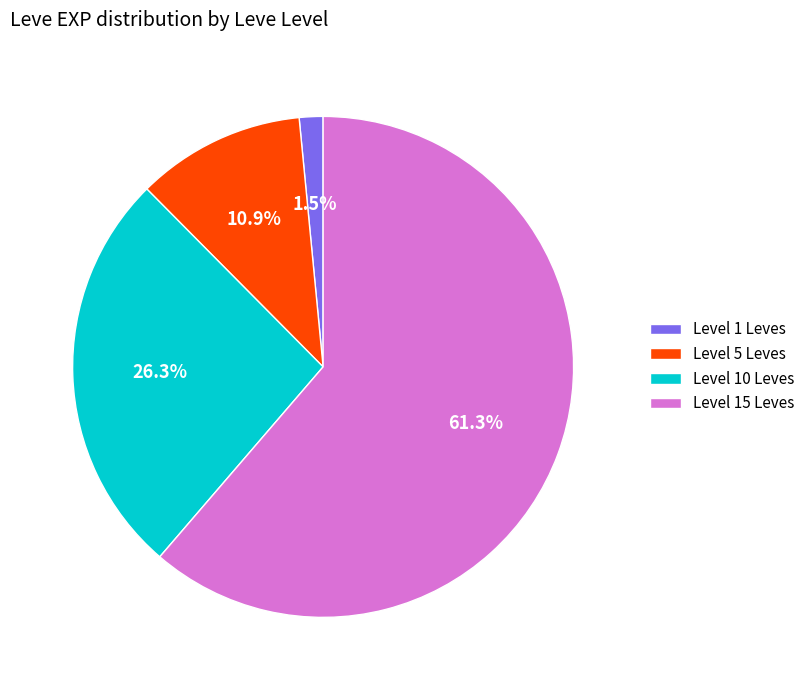

Is there a majority slice in this chart?

Yes